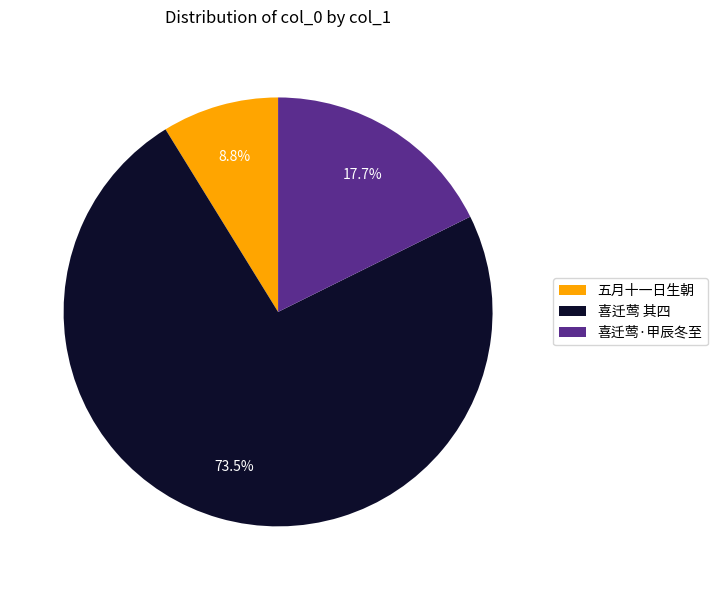

To the nearest percent, what is the difference between the largest and smallest slice percentages?

65%